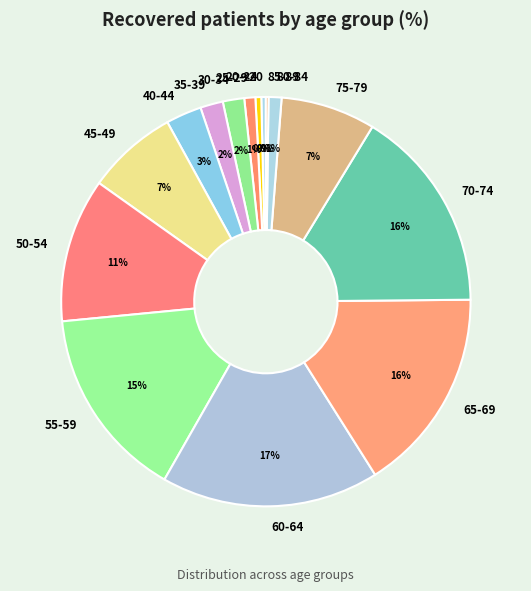

Between 45-49 and 25-29, which is larger?

45-49